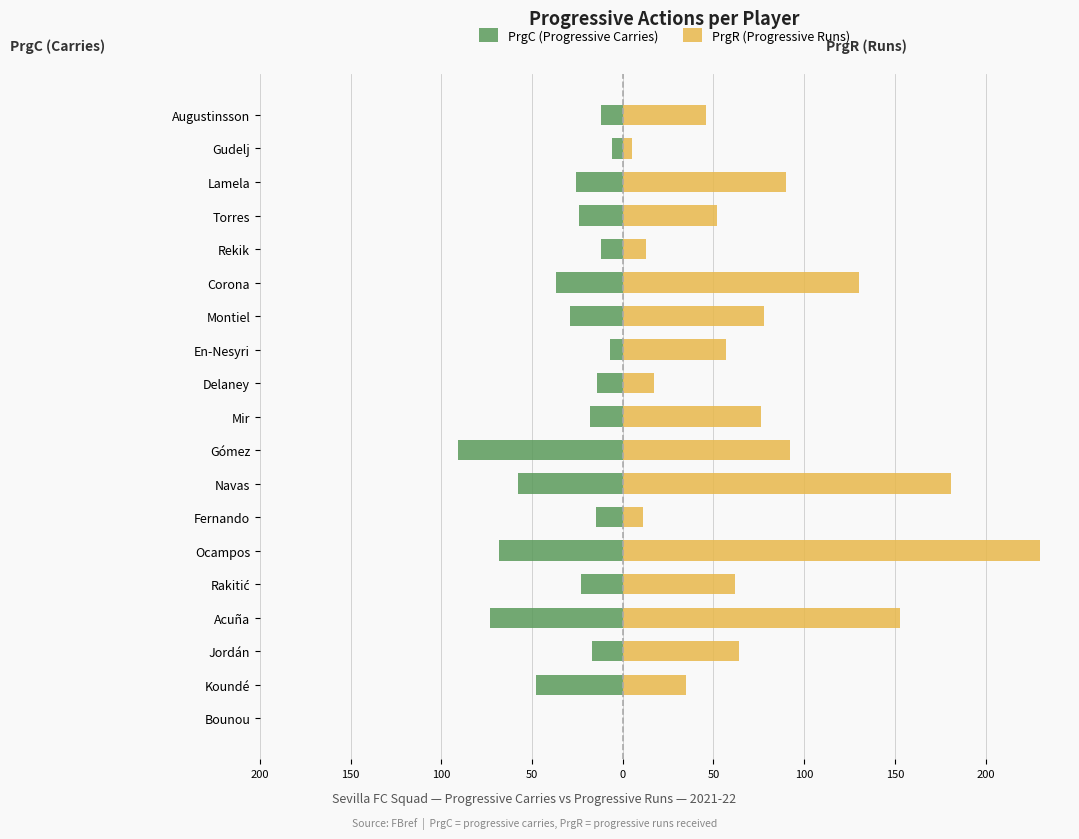

How many groups of bars are there?

19